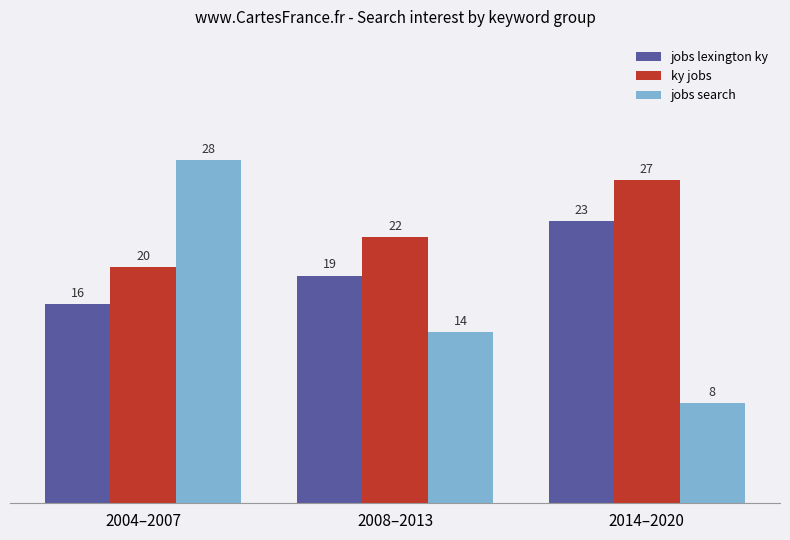

What is the value of the ky jobs bar at the 2nd from the left?

22.1